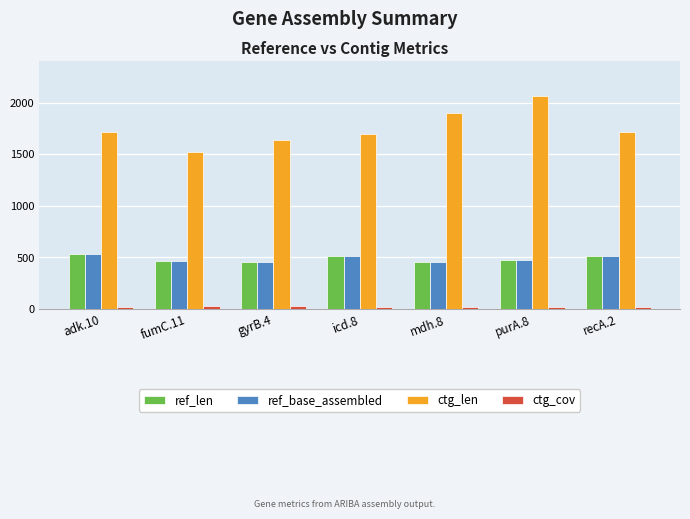

Which series has the largest range (max minus min)?

ctg_len